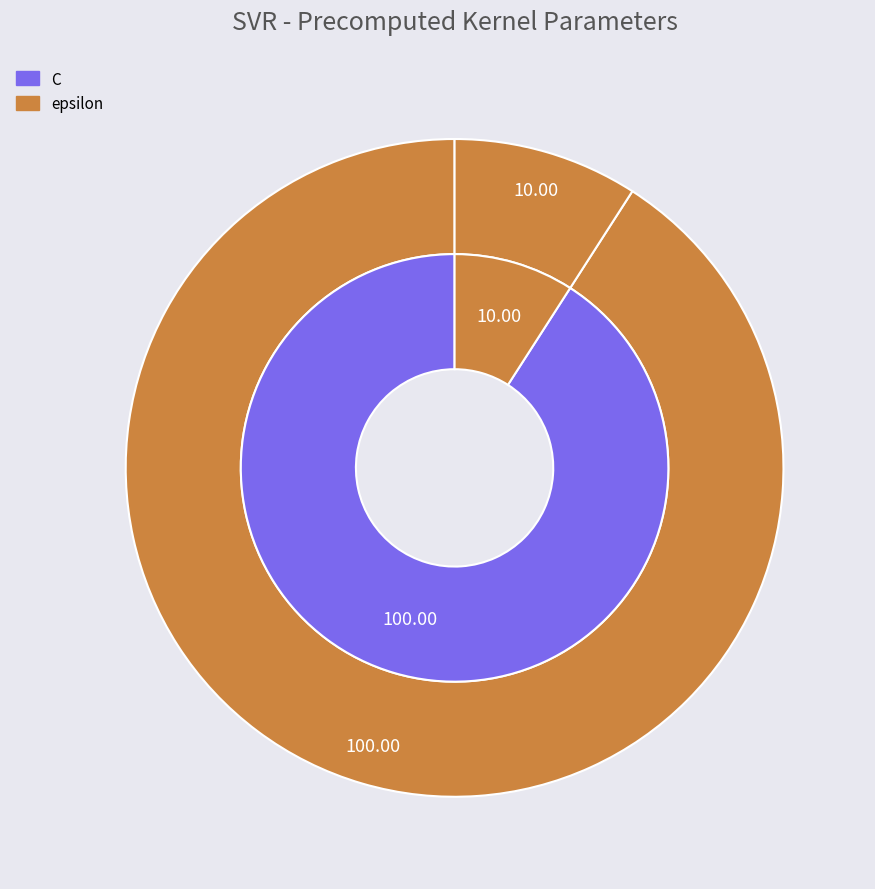

The C slice represents 99% of the pie. True or false?

False